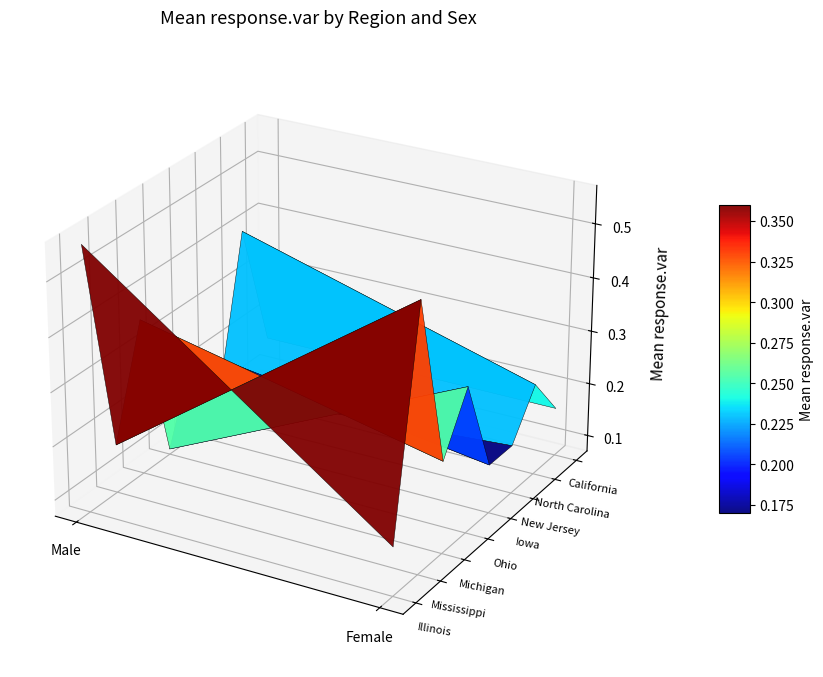

Reading left to right, list all the values displayed in this chart.

Illinois: Male=0.6	Female=0.2
Mississippi: Male=0.2	Female=0.6
Michigan: Male=0.4	Female=0.2
Ohio: Male=0.1	Female=0.3
Iowa: Male=0.2	Female=0.2
New Jersey: Male=0.1	Female=0.2
North Carolina: Male=0.4	Female=0.2
California: Male=0.2	Female=0.2